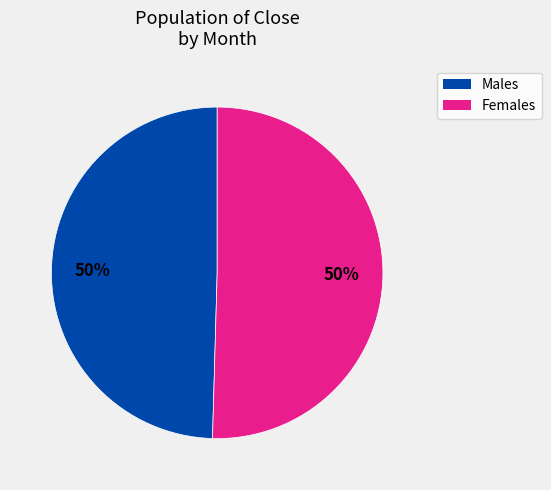

To the nearest percent, what is the average slice percentage?

50%